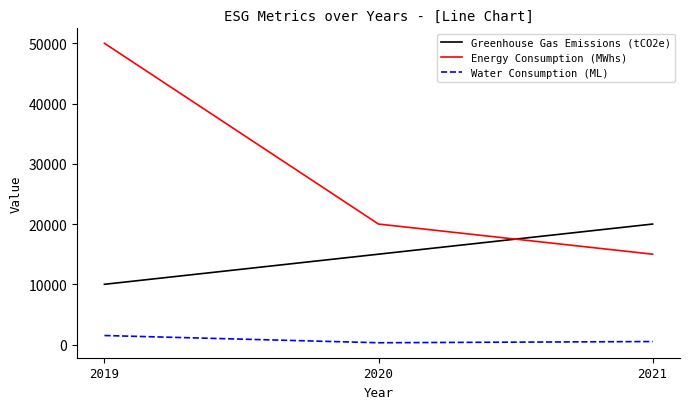

Rank the series at 2019 from lowest to highest value.

Water Consumption (ML), Greenhouse Gas Emissions (tCO2e), Energy Consumption (MWhs)